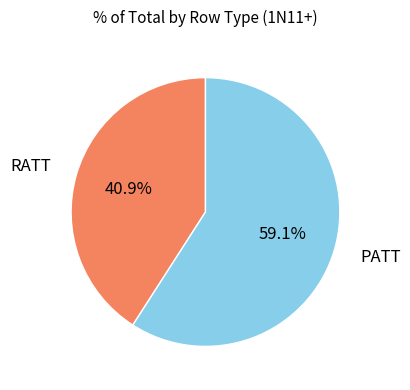

Is there any slice that represents more than half of the pie?

Yes